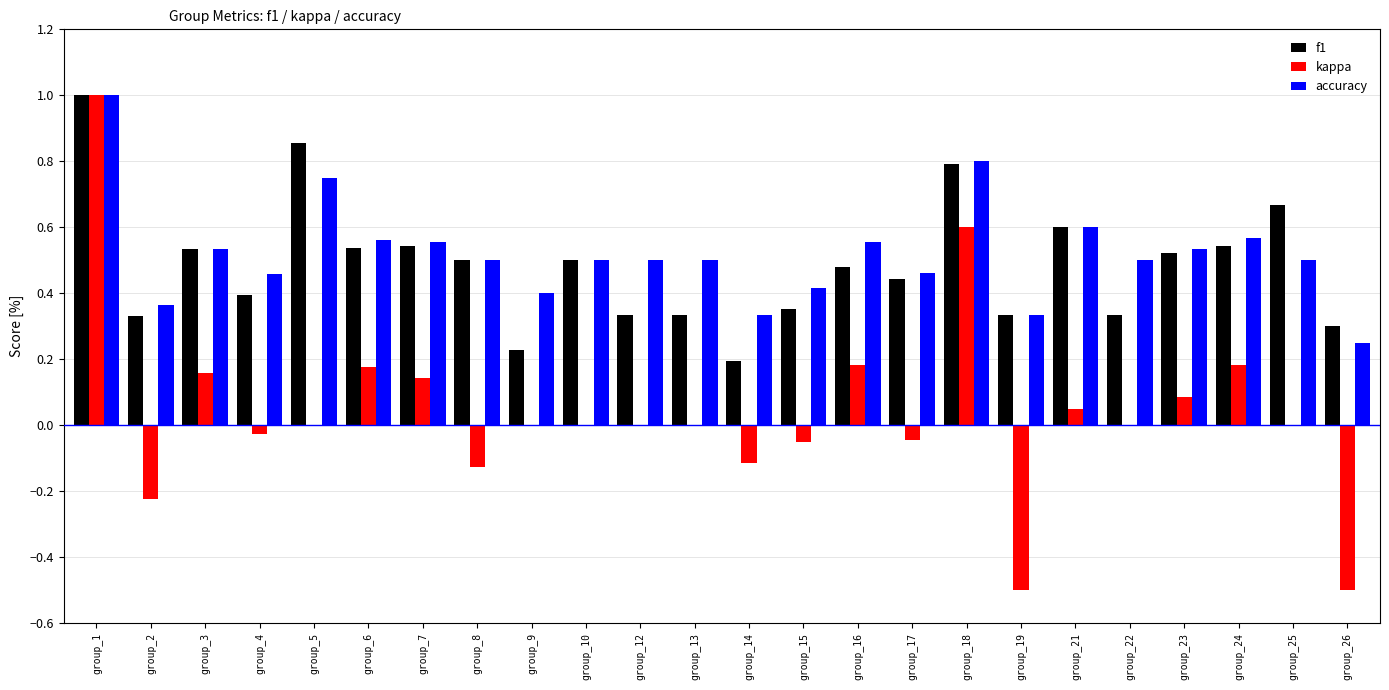

What is the sum of all f1 values?

11.6